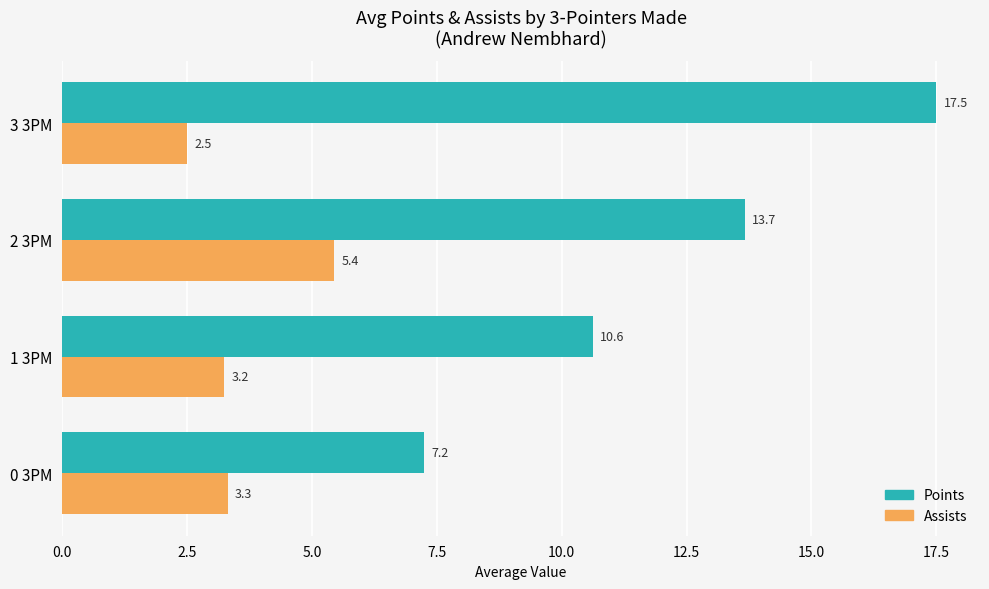

List the series in order of their overall mean, highest first.

Points, Assists